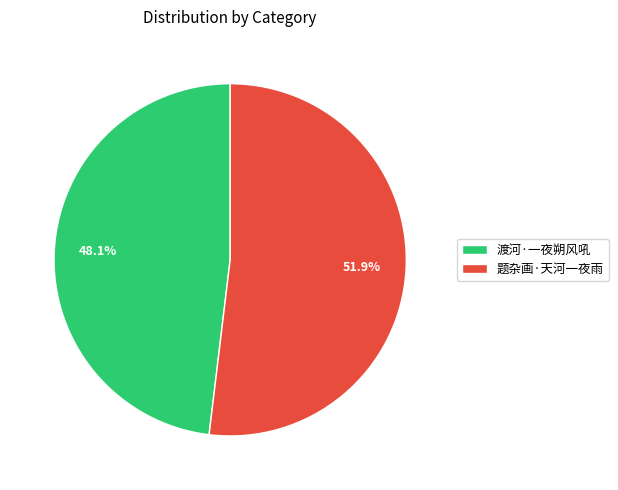

How many slices are in this pie chart?

2